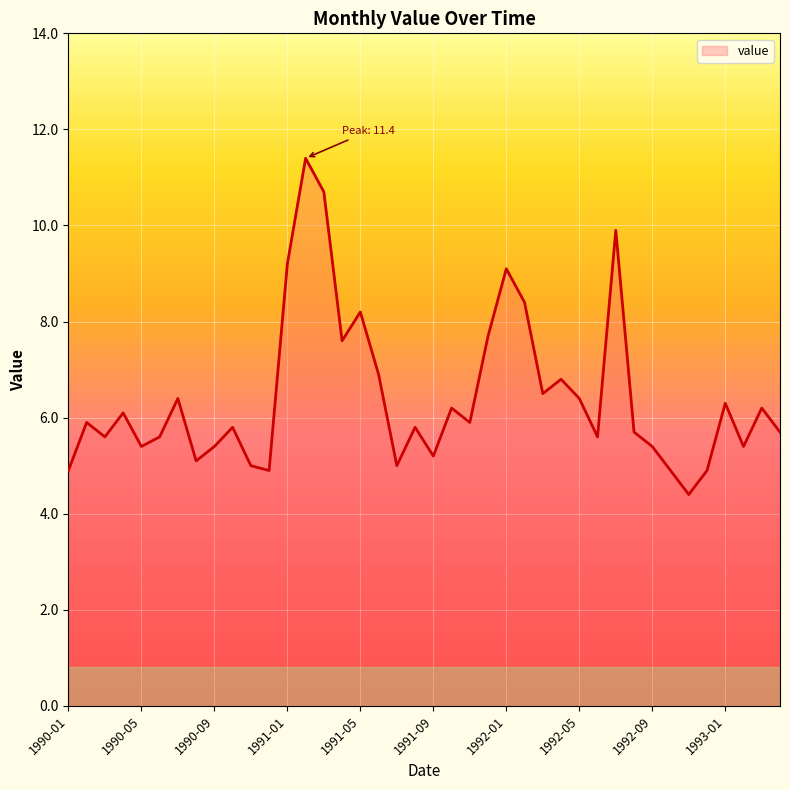

Does the chart display data point markers on the line(s)?

No